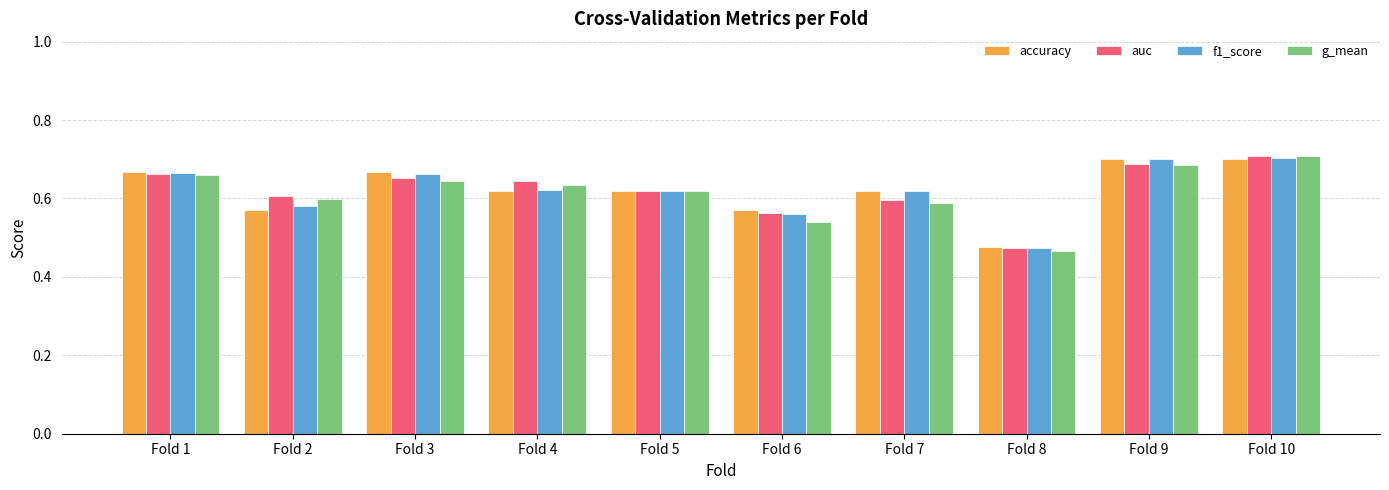

What is the sum of all auc values?

6.2